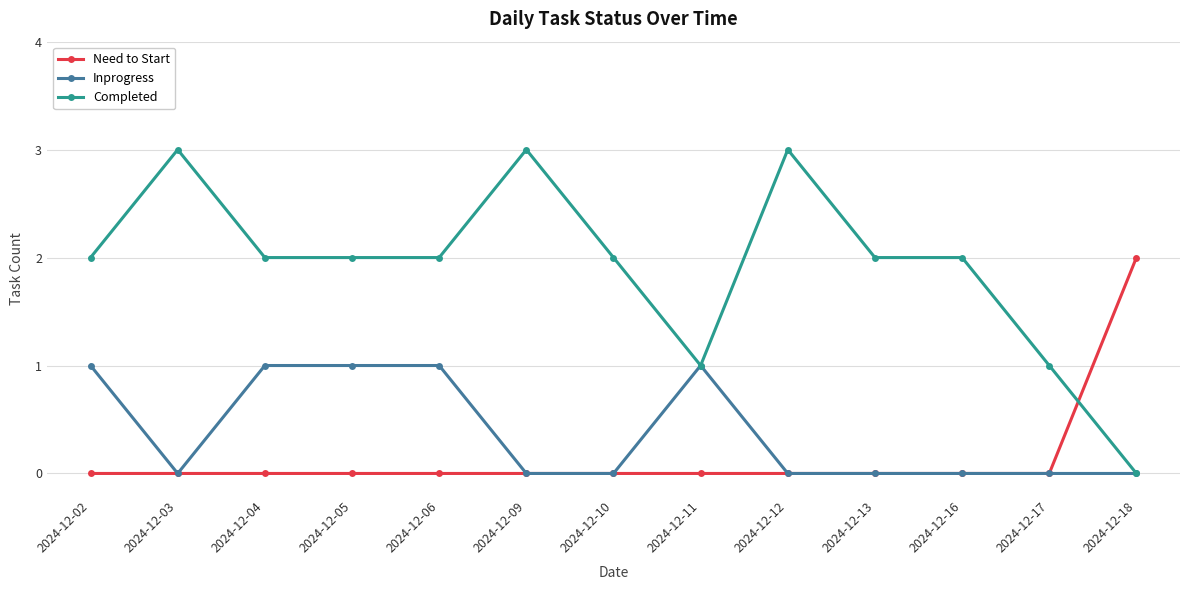

What is the sum of the Inprogress values at 2024-12-02 and 2024-12-16?

1